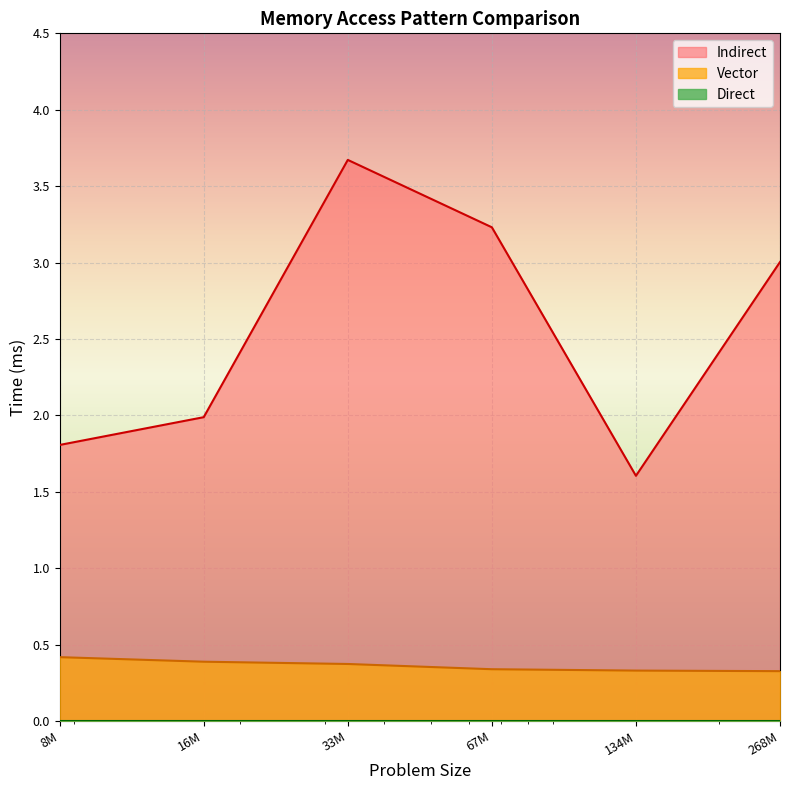

At which label does Indirect reach its minimum?

134M